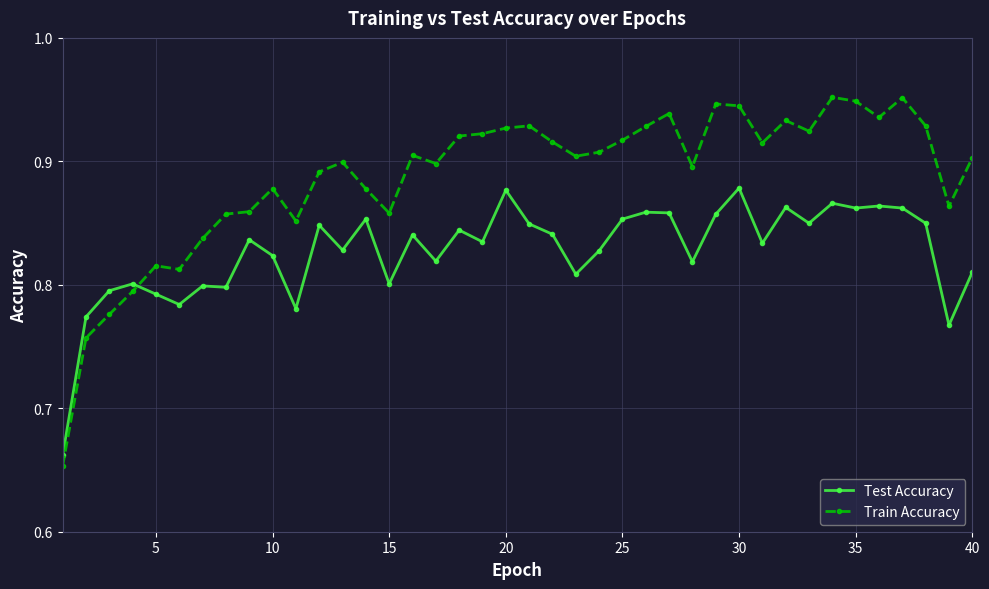

How many intersections are there between Train Accuracy and Test Accuracy?

1